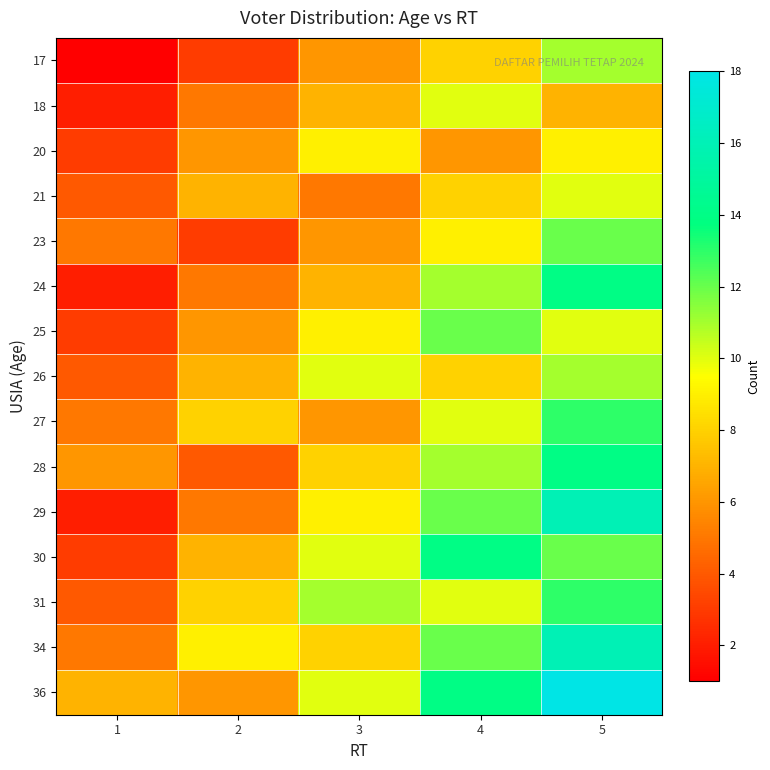

List the series in order of their peak value, highest first.

36, 29, 34, 24, 28, 30, 27, 31, 23, 25, 17, 26, 18, 21, 20